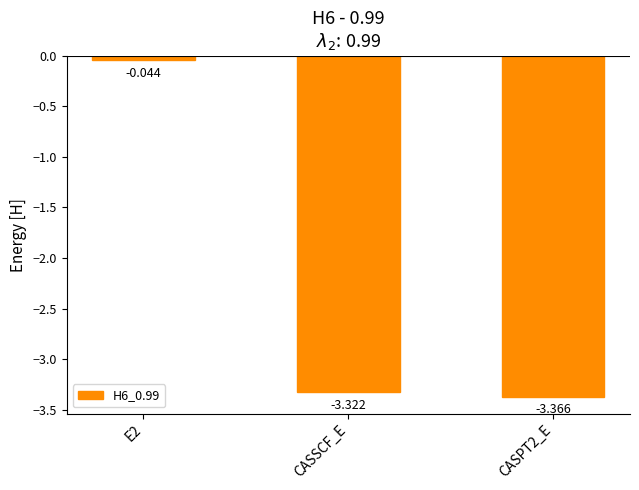

List the labels in order of value, largest first.

E2, CASSCF_E, CASPT2_E